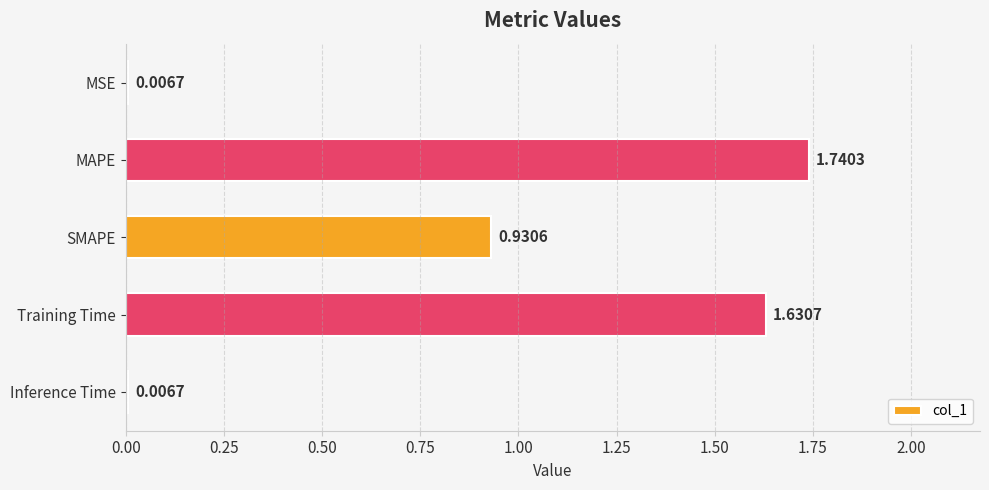

What is the label of the 2nd bar from the top?

MAPE